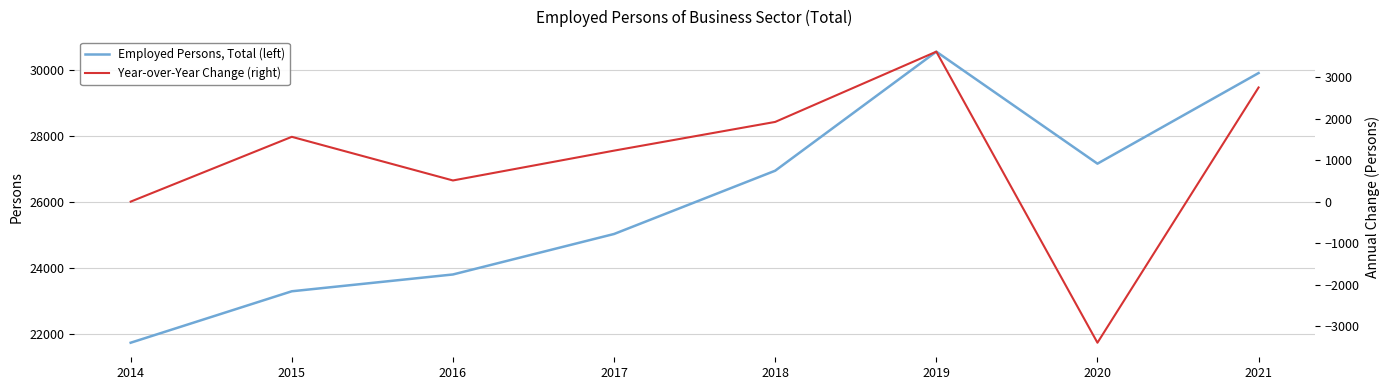

True or false: Year-over-Year Change (right) has more than 1 interior local peaks.

True